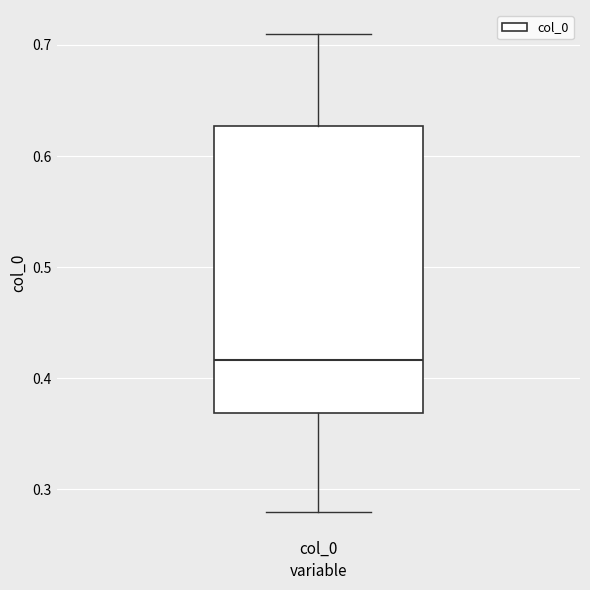

Read this box plot against the y-axis: the position of the median line, the range covered by the box, and the ends of both whiskers. The values are not printed on the chart, so give them approximately, as read against the axis.

median 0.42, box 0.37 to 0.63, whiskers 0.28 to 0.71